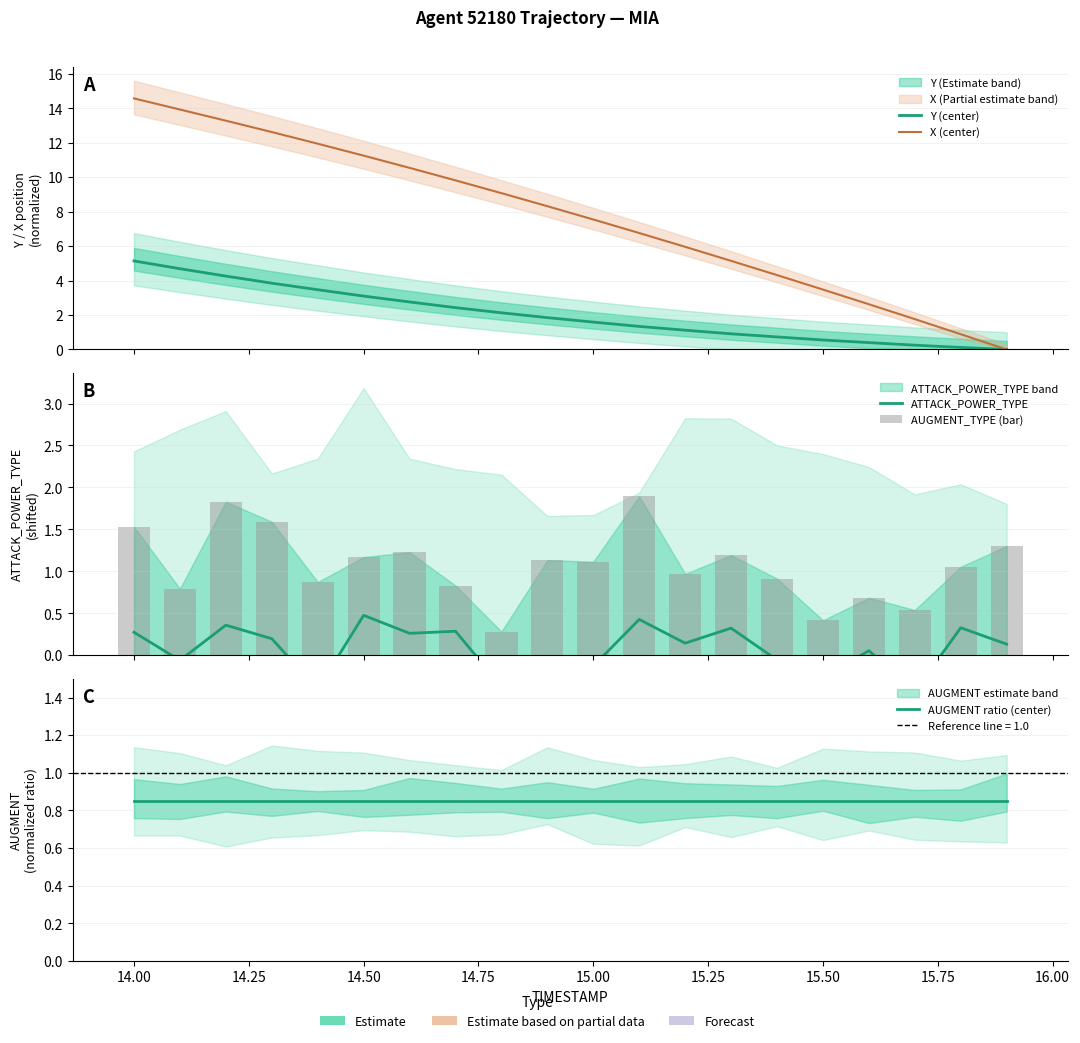

How many positive values does the X (center) series have?

19